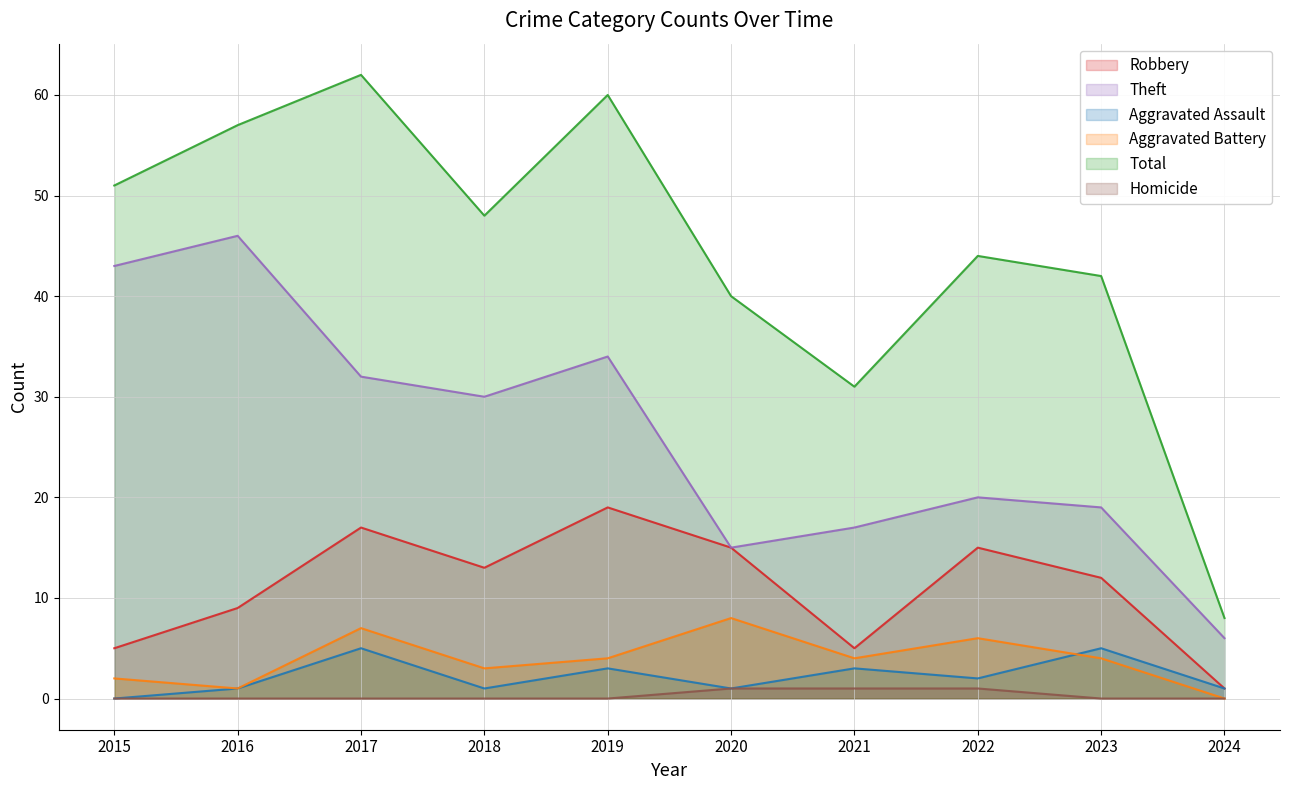

True or false: Theft and Aggravated Assault intersect in this chart.

False